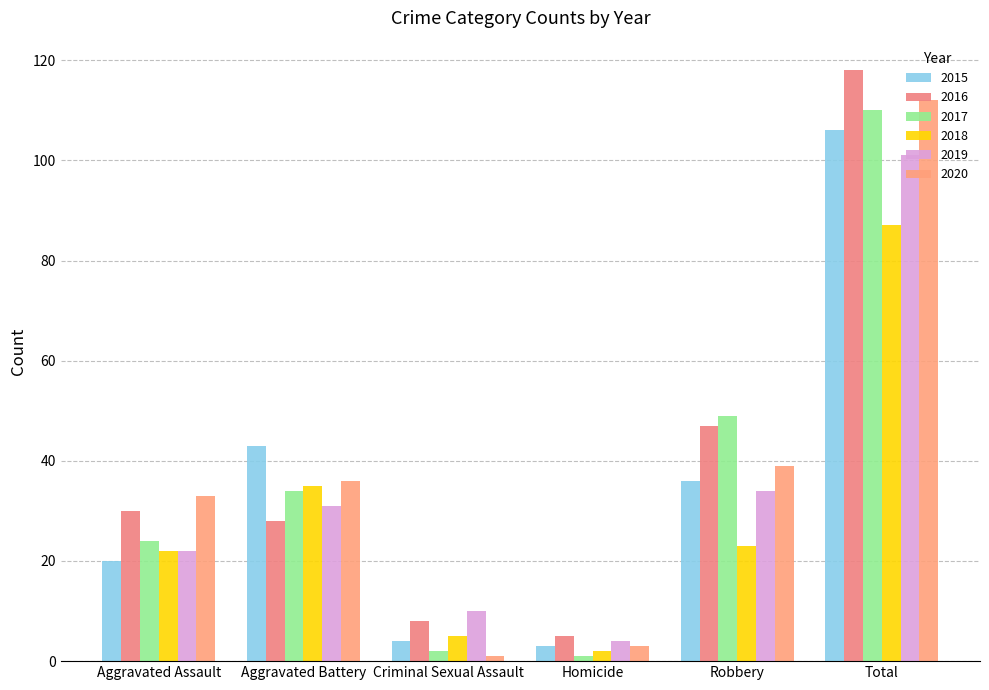

What is the lowest value of the 2017 series?

1